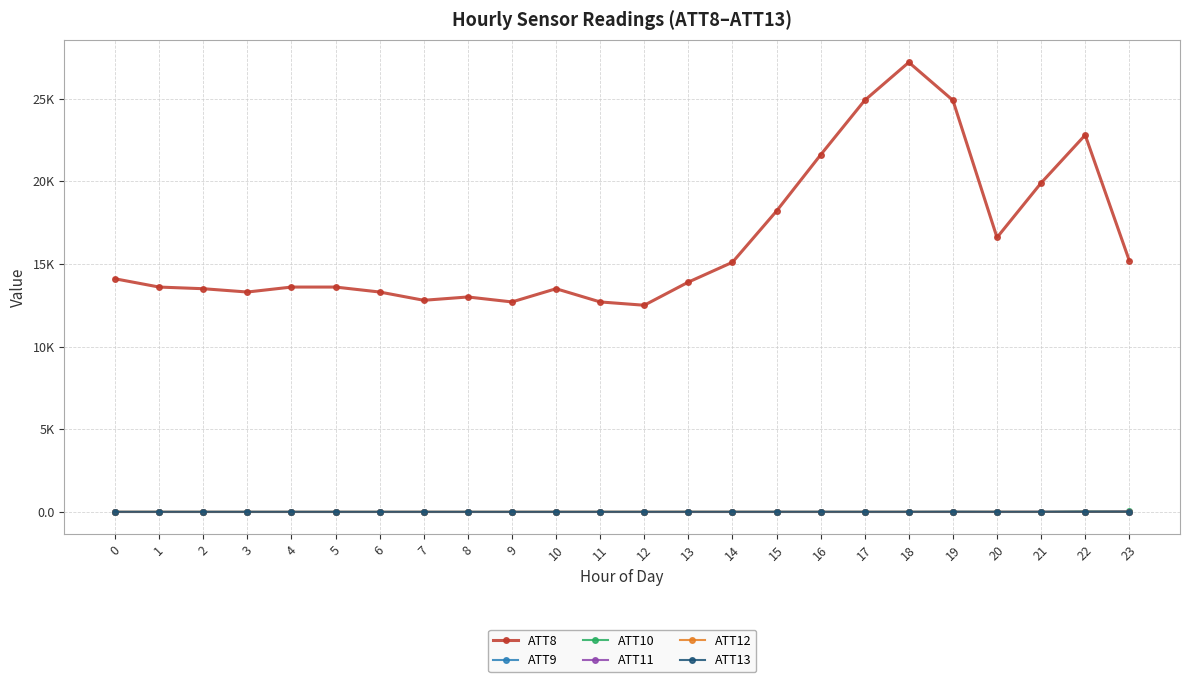

Is it true that ATT10 equals -10.0 at 17?

True